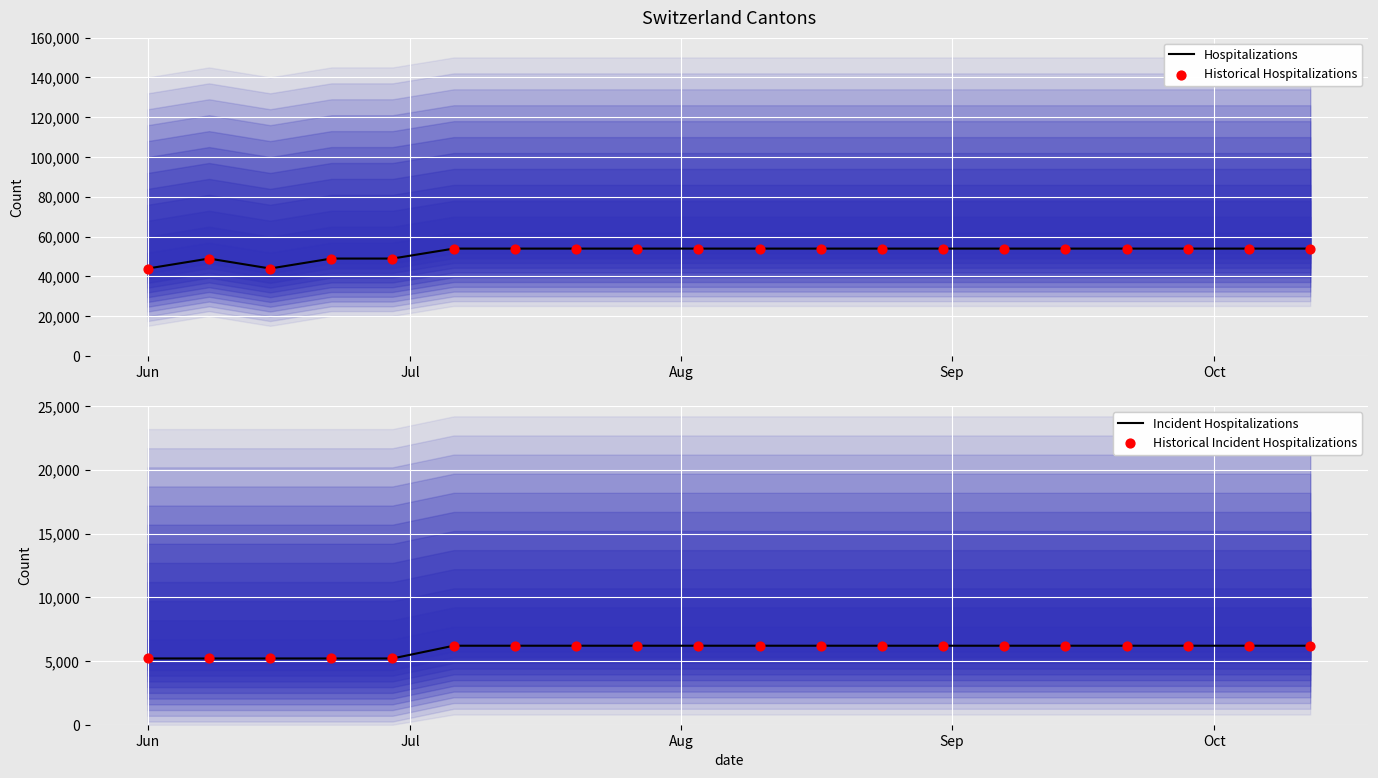

What are all the series names shown in the legend?

Hospitalizations, Historical Hospitalizations, Incident Hospitalizations, Historical Incident Hospitalizations